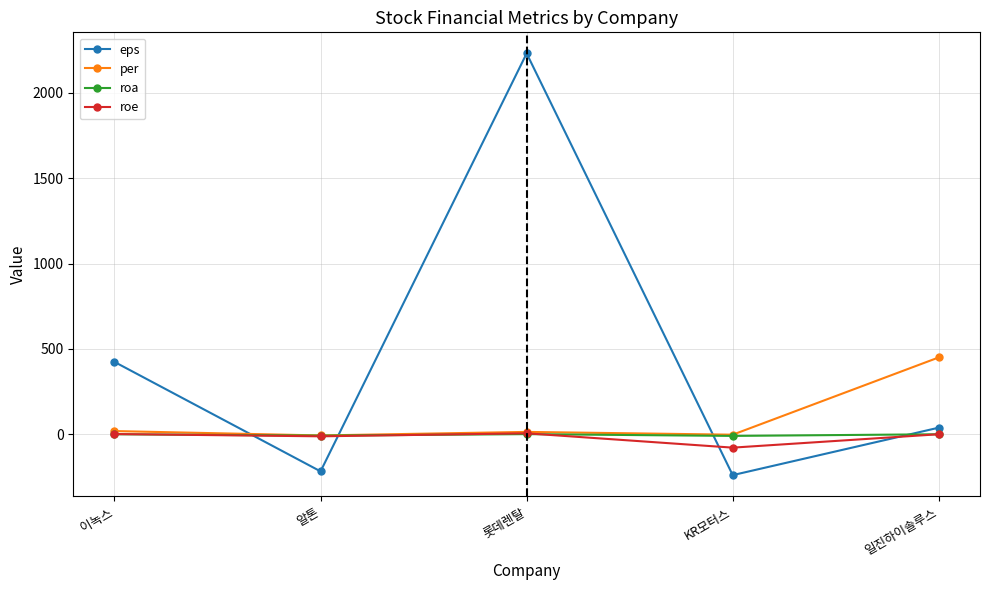

Does the chart display data point markers on the line(s)?

Yes